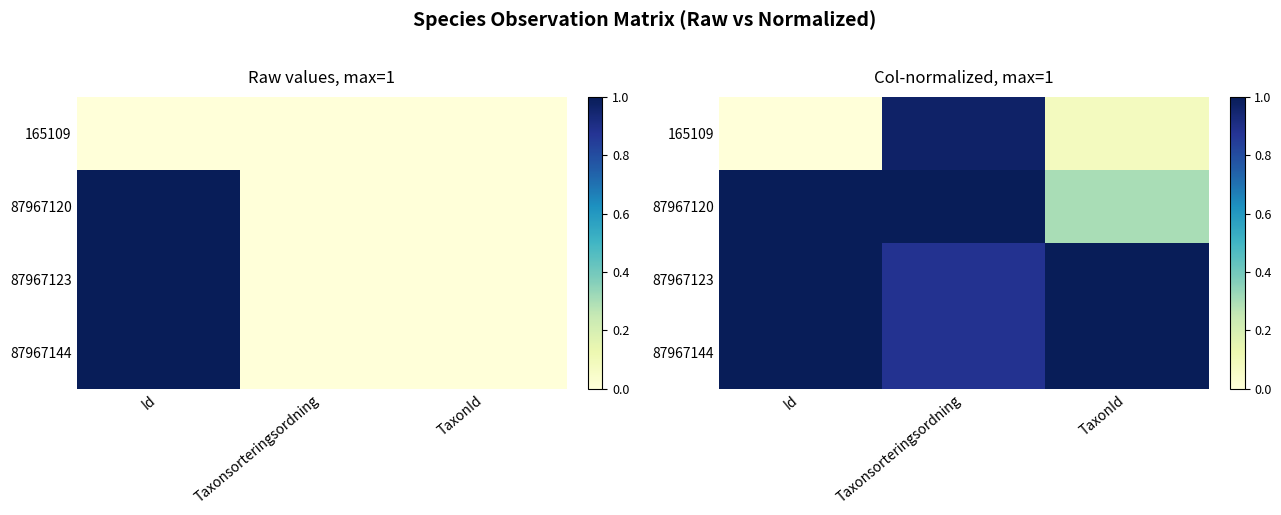

What is the difference between the 87967120 values at Id and TaxonId?

0.7